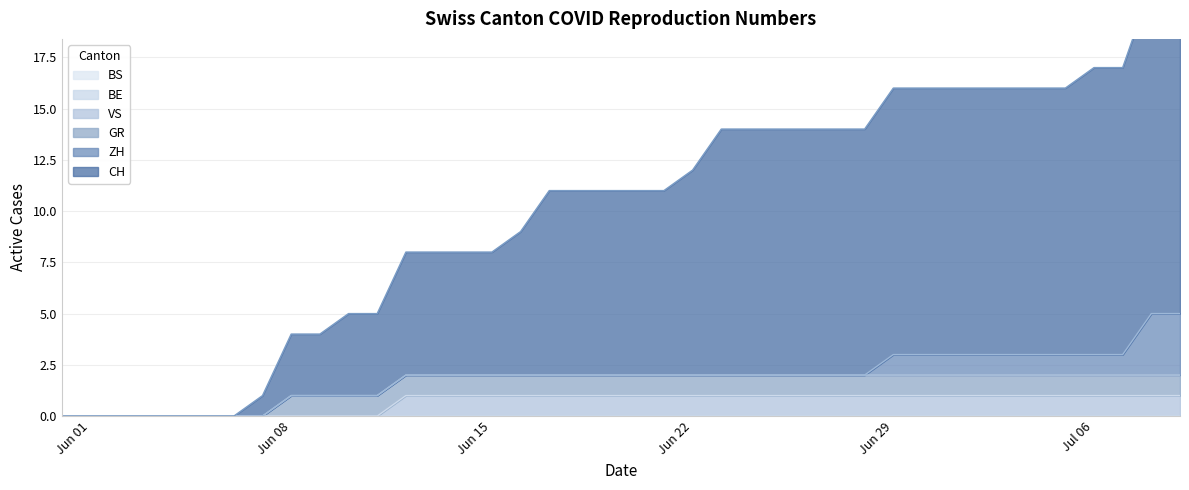

True or false: CH and GR intersect in this chart.

False